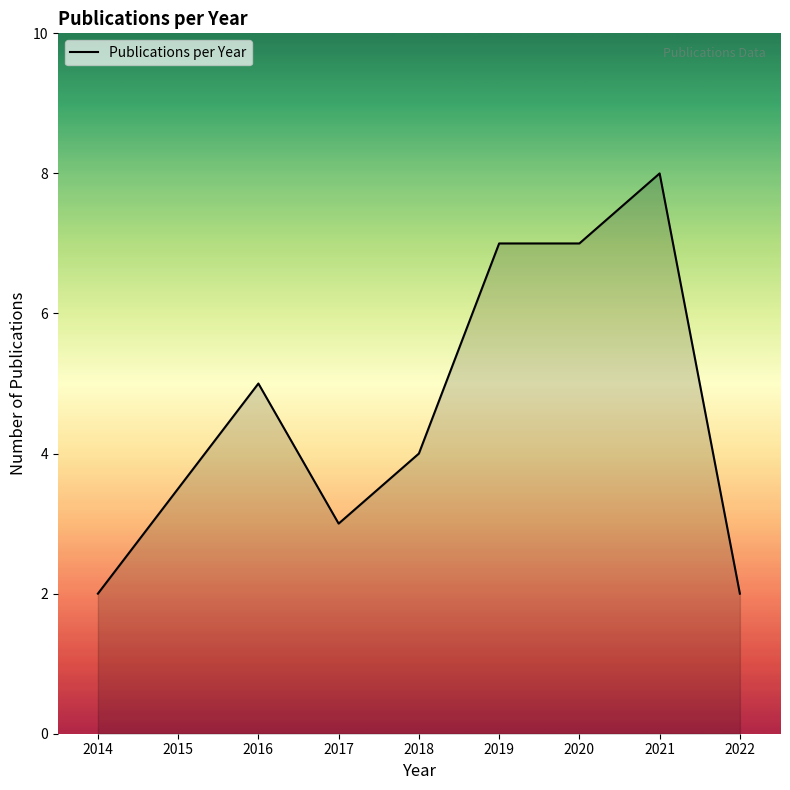

Count the values in the range 3 to 7.

5